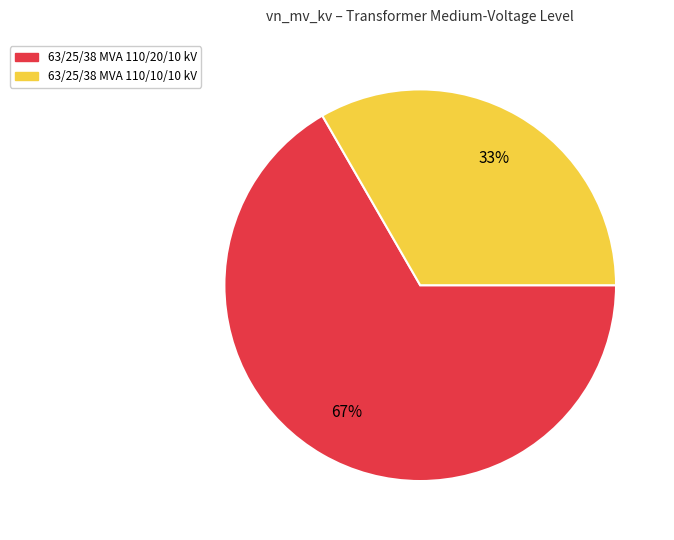

Rank the categories by value from highest to lowest.

63/25/38 MVA 110/20/10 kV, 63/25/38 MVA 110/10/10 kV